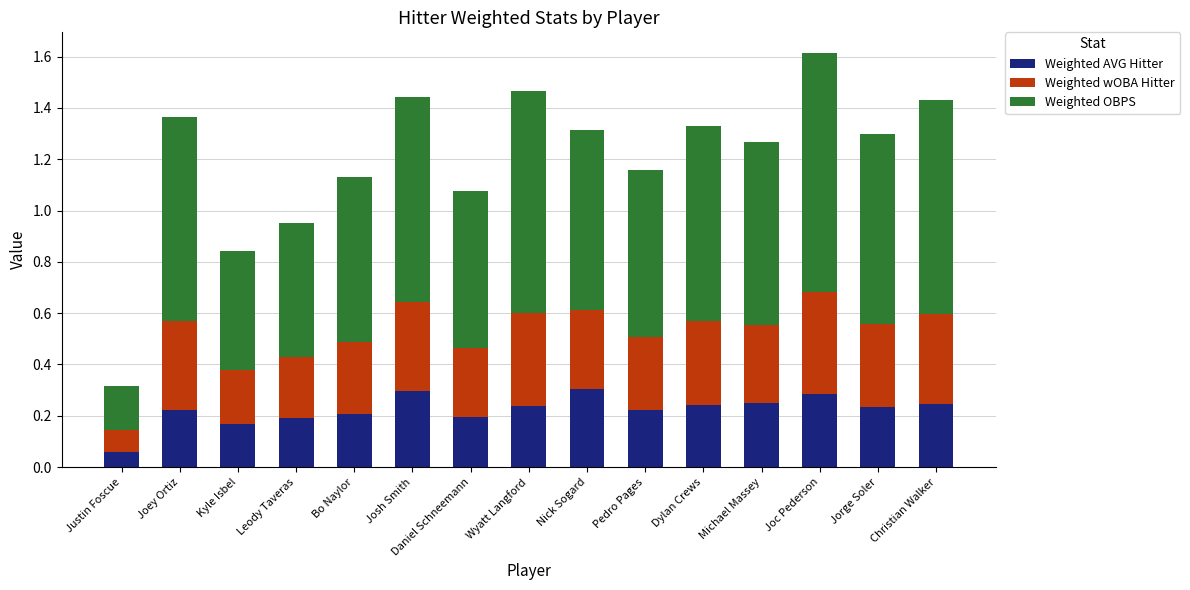

How many bars are there in total?

15